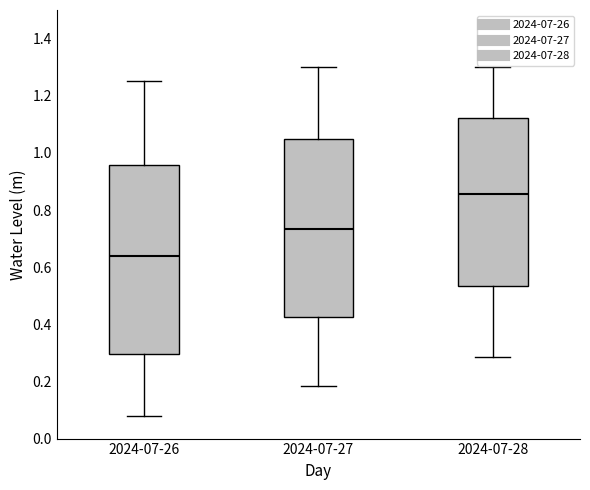

Reading left to right, transcribe this box plot: for each box, give where its median line is, the range the box spans, and where its two whiskers end, as read against the y-axis. The values are not printed on the chart, so give them approximately, as read against the axis.

2024-07-26: median 0.64, box 0.30 to 0.96, whiskers 0.08 to 1.26
2024-07-27: median 0.74, box 0.42 to 1.04, whiskers 0.18 to 1.30
2024-07-28: median 0.86, box 0.54 to 1.12, whiskers 0.28 to 1.30